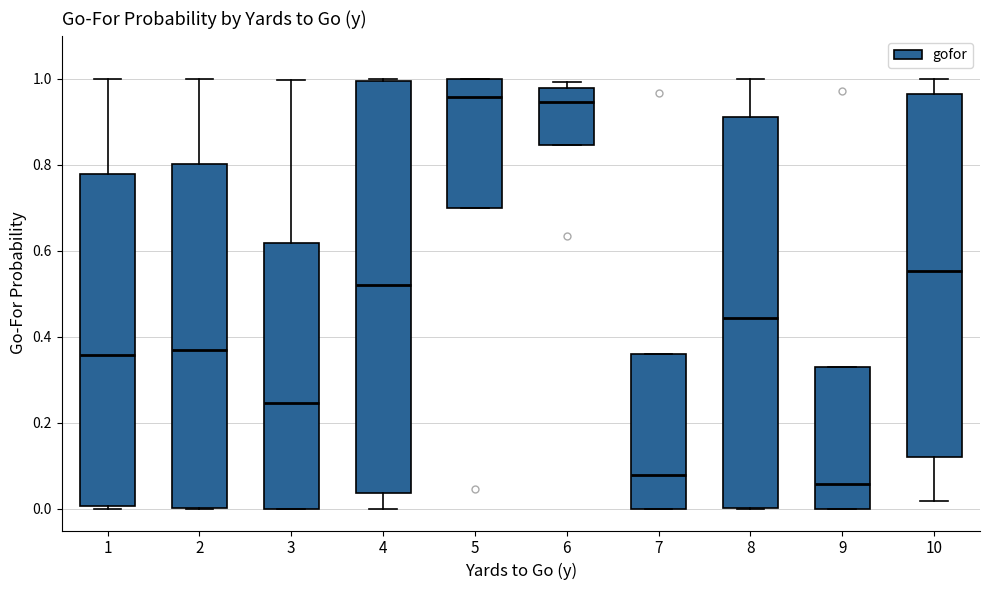

Where does the upper whisker of the box at x = 8 end on the y-axis? The values are not printed on the chart, so give them approximately, as read against the axis.

1.00